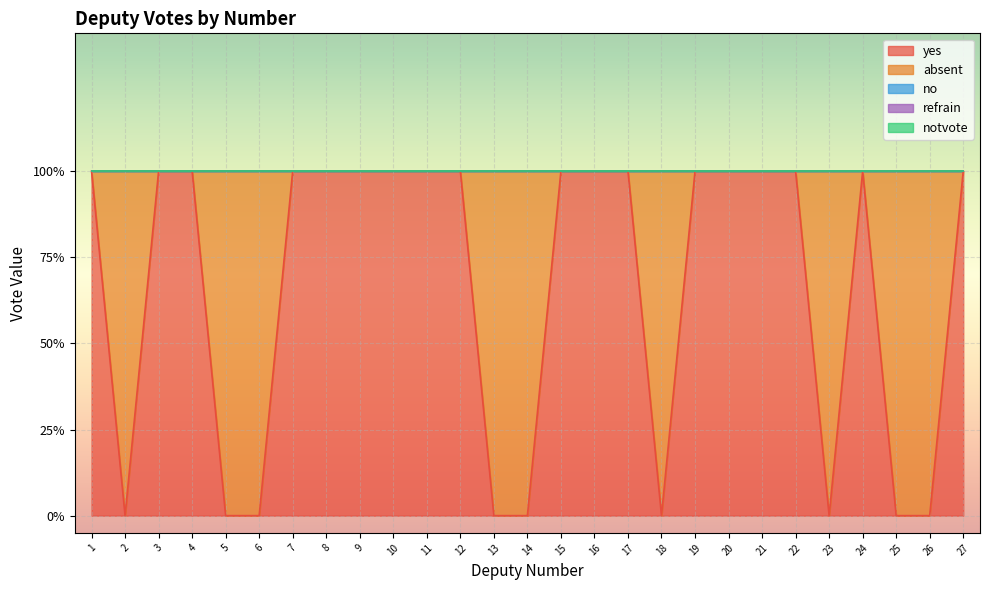

Between 4 and 24, which is larger?

4